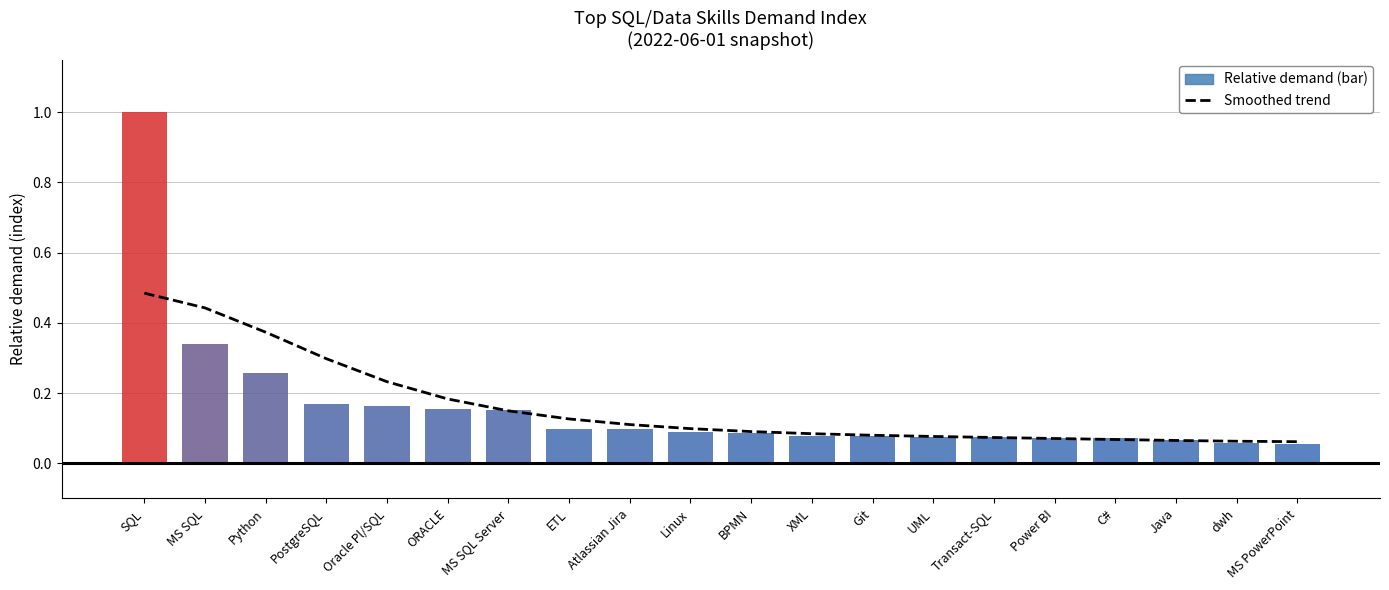

What is the average value?

0.2